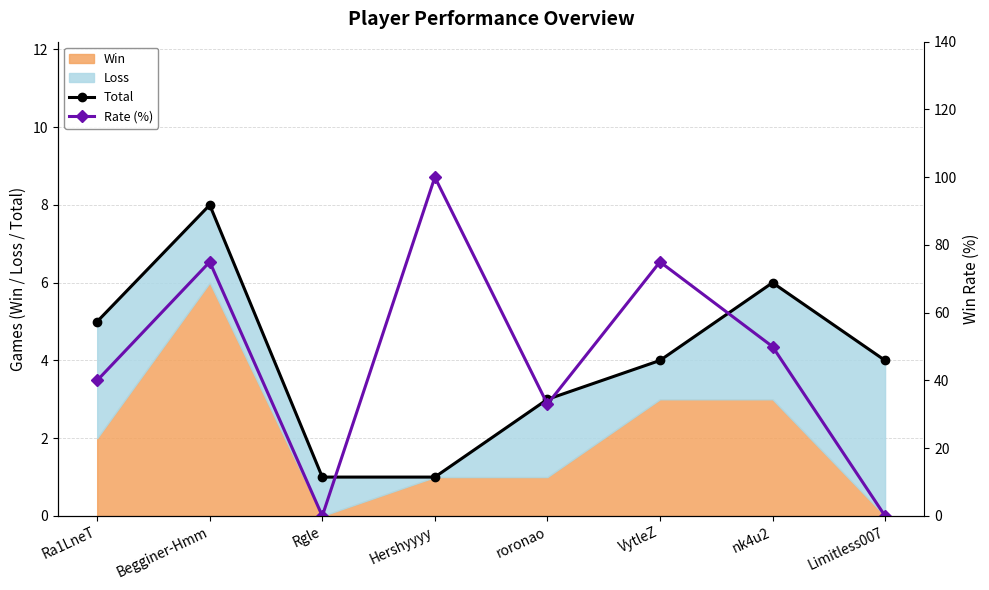

What is the sum of all Rate (%) values?

373